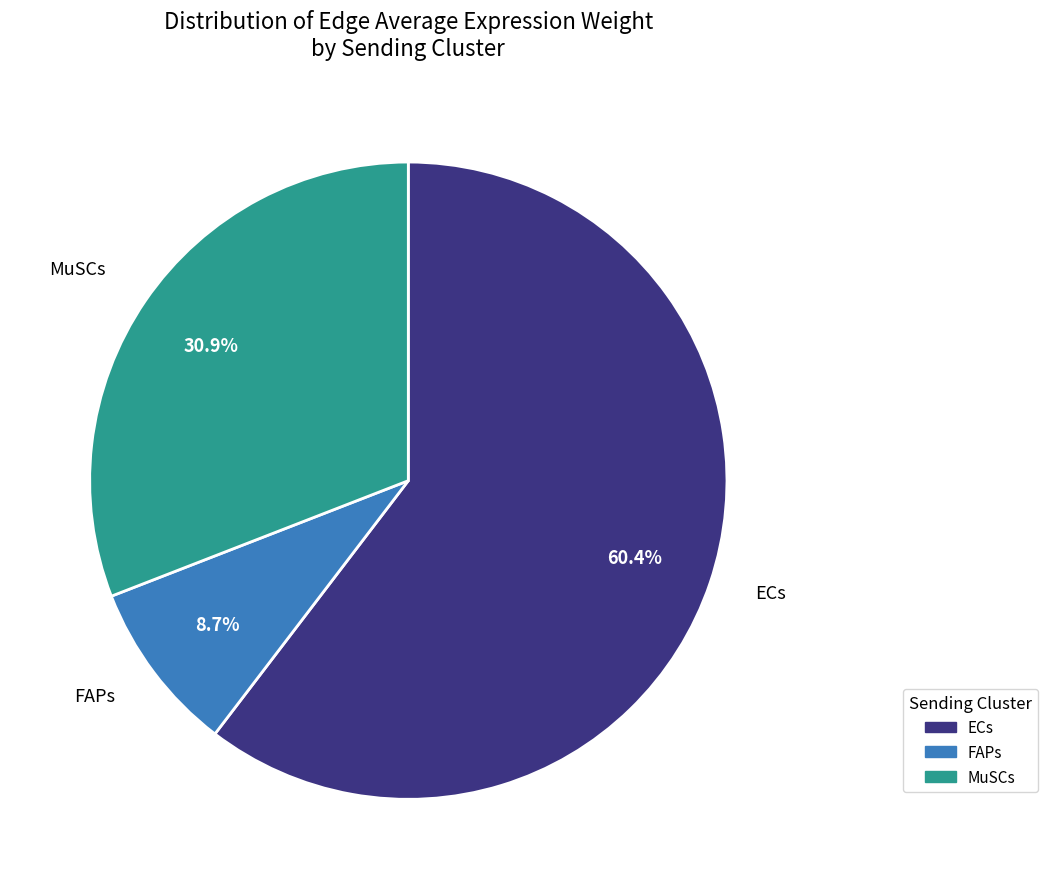

Do ECs and MuSCs together represent more than half of the pie?

Yes